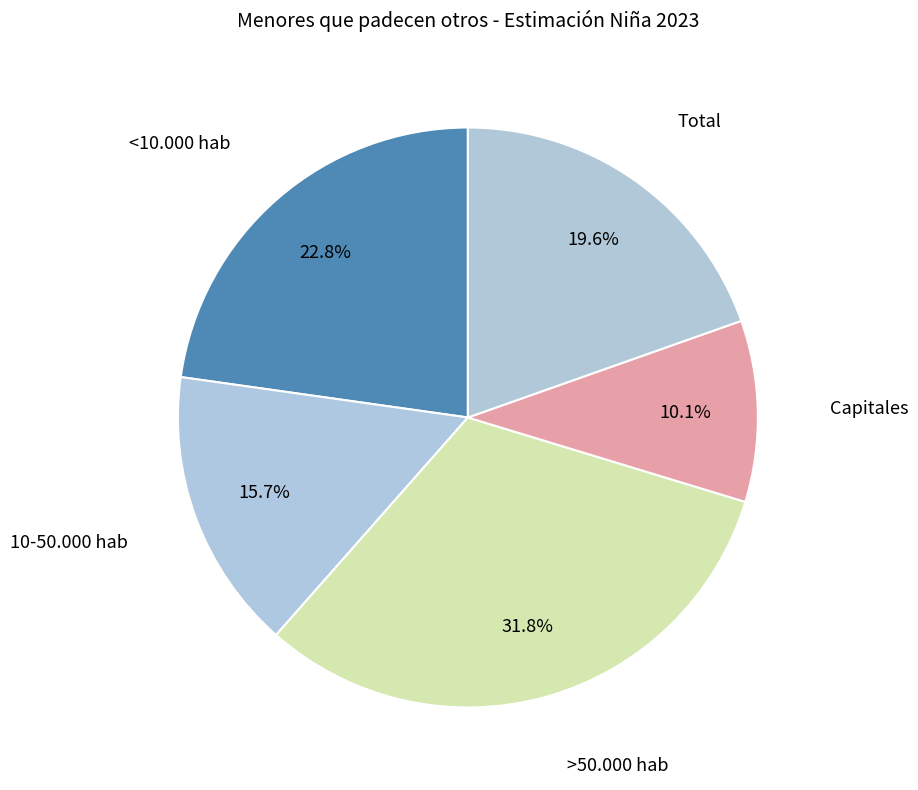

Is there any slice that represents more than half of the pie?

No